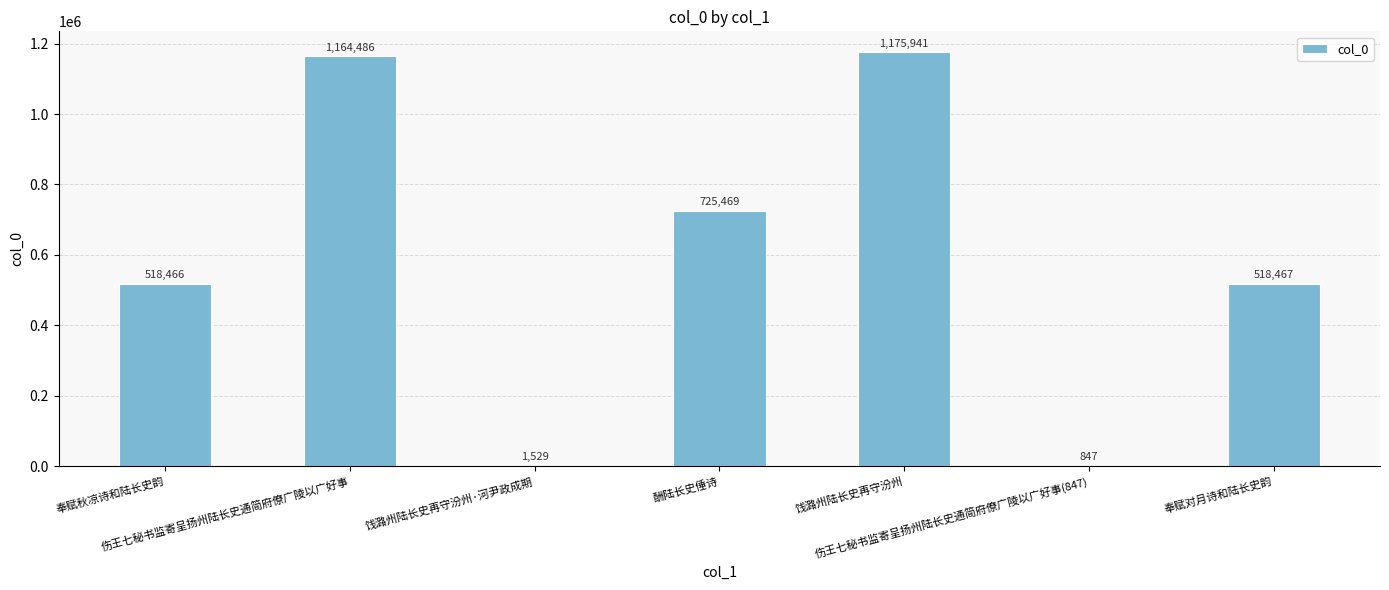

Which has a higher value, 伤王七秘书监寄呈扬州陆长史通简府僚广陵以广好事 or 奉赋秋凉诗和陆长史韵?

伤王七秘书监寄呈扬州陆长史通简府僚广陵以广好事